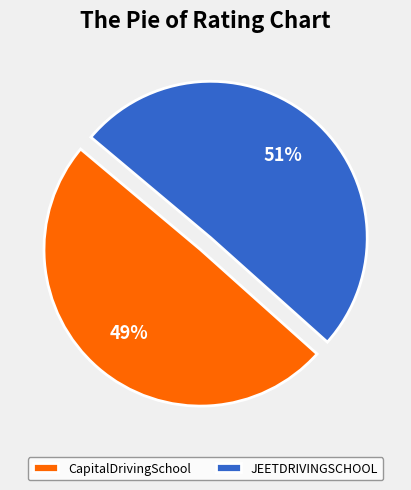

Does JEETDRIVINGSCHOOL account for over 50% of the chart?

Yes